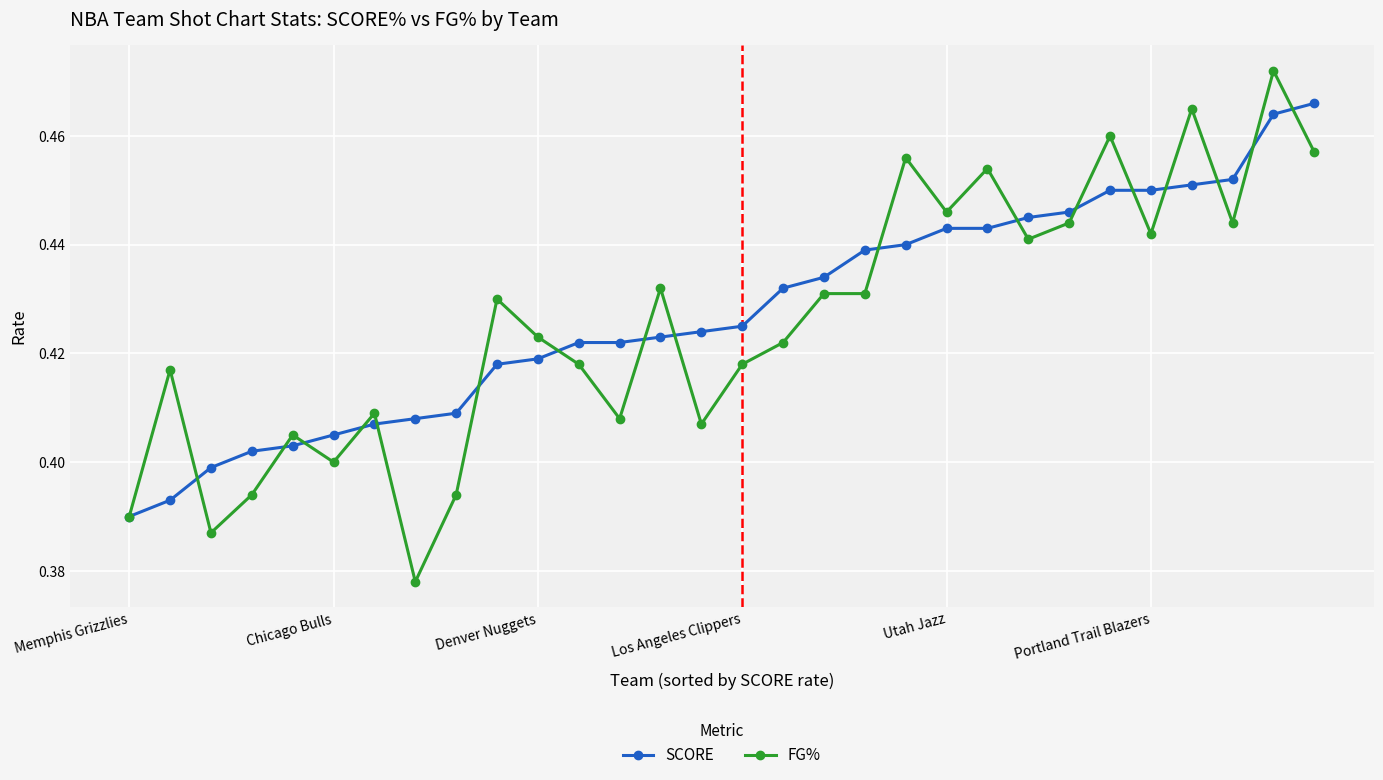

List the series in order of their peak value, highest first.

FG%, SCORE